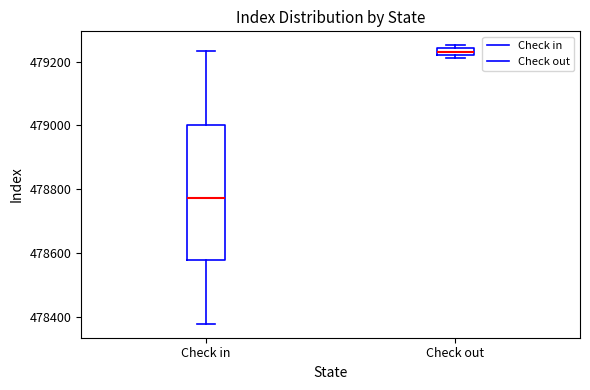

Which box is the tallest, from its lower edge to its upper edge?

Check in